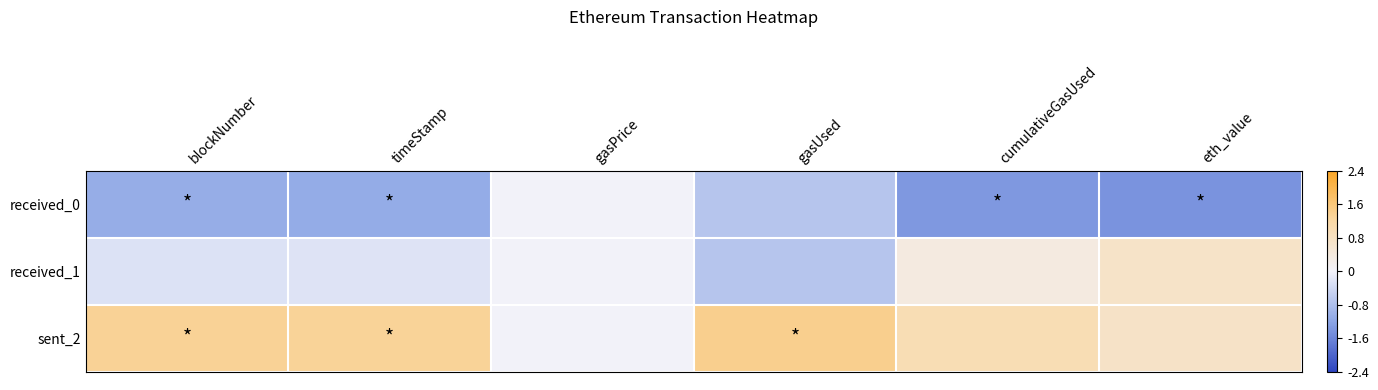

Count the number of data series in this chart.

3